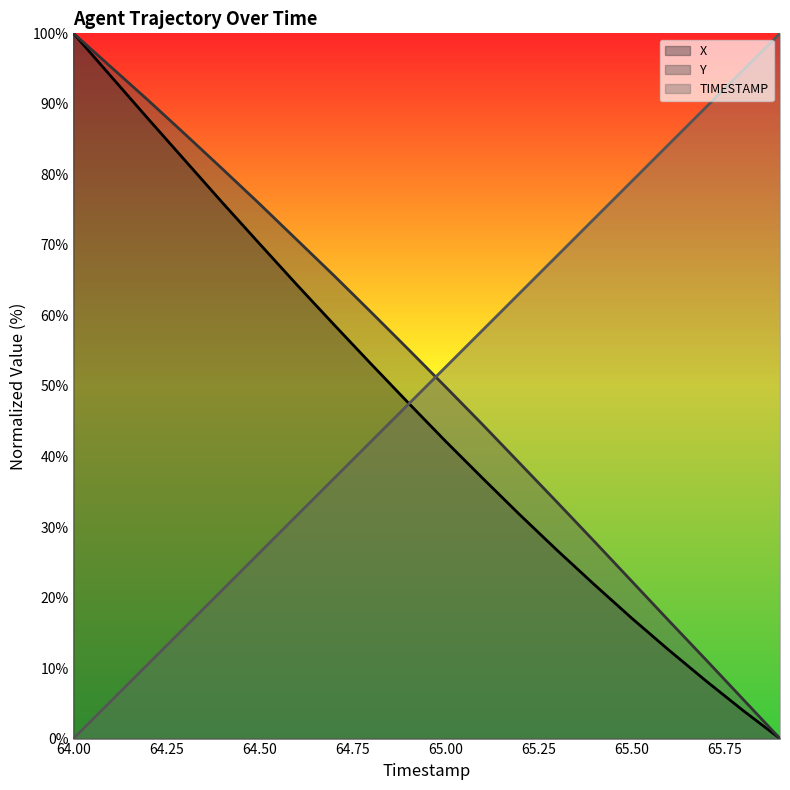

True or false: TIMESTAMP has more than 0 interior local peaks.

False